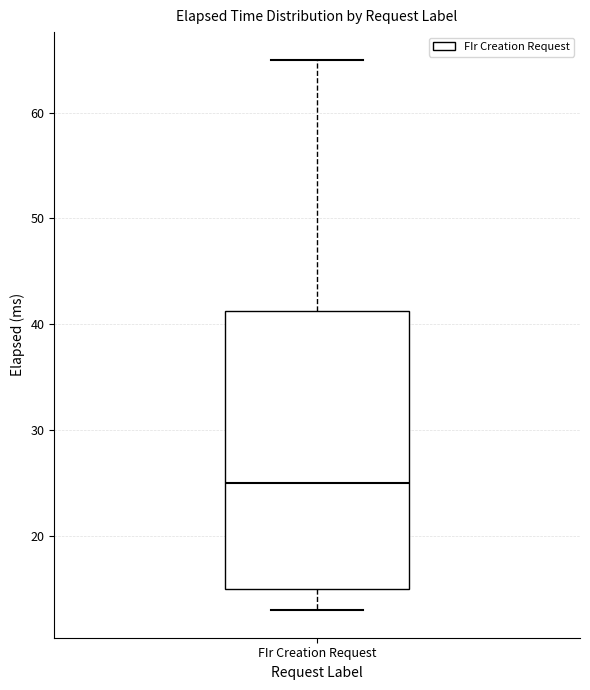

Read this box plot against the y-axis: the position of the median line, the range covered by the box, and the ends of both whiskers. The values are not printed on the chart, so give them approximately, as read against the axis.

median 25, box 15 to 41, whiskers 13 to 65